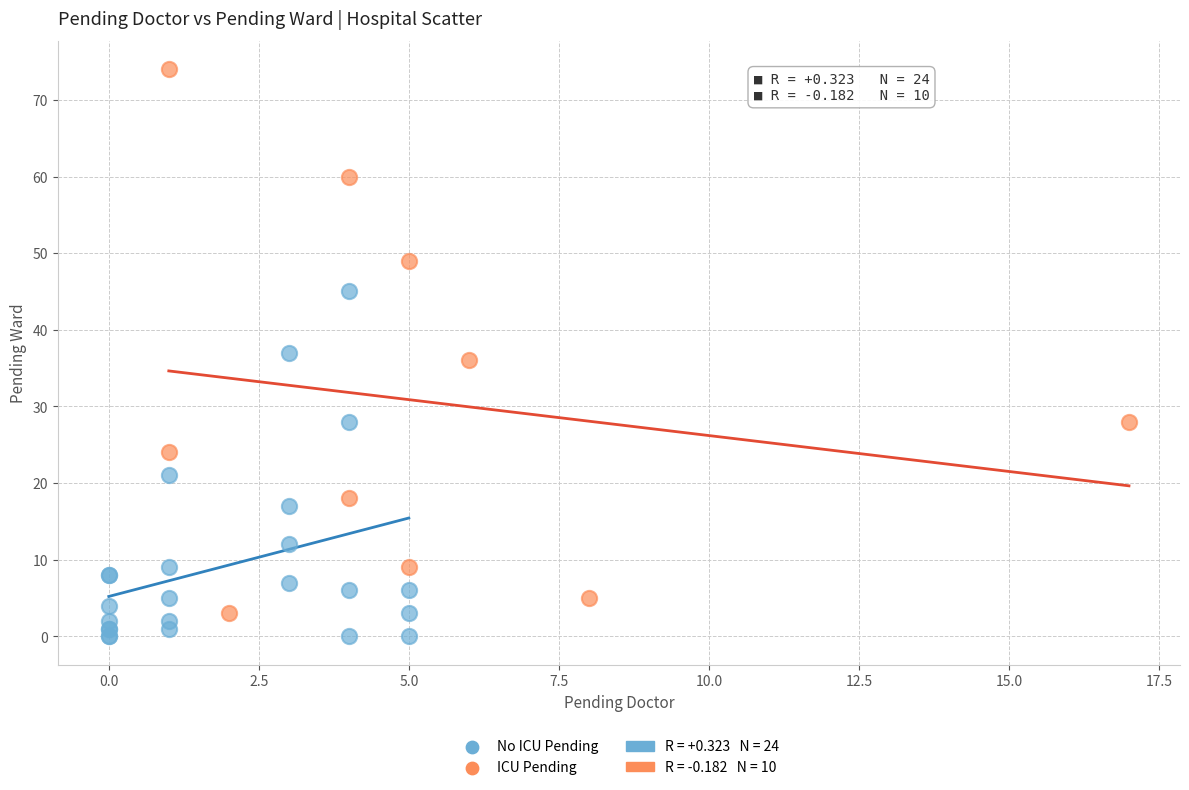

Which series has the widest spread of Y values?

ICU Pending